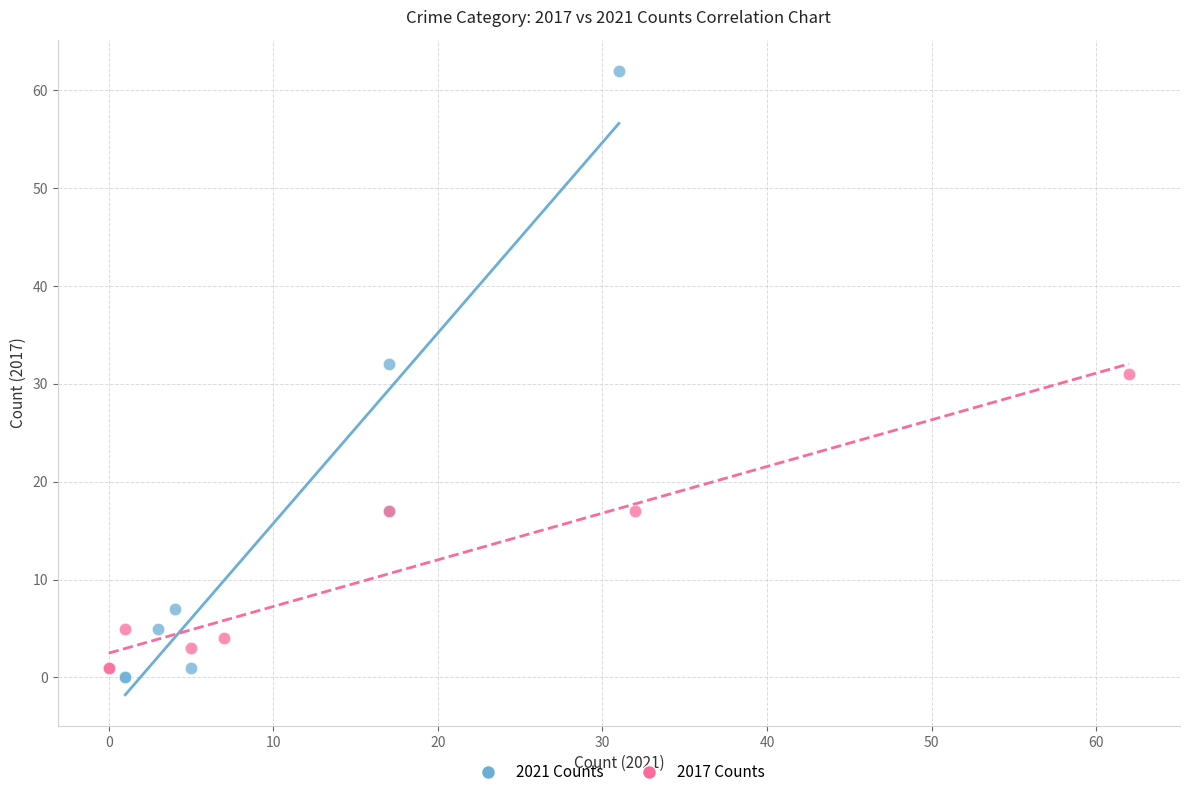

Which series has the largest Y range (max minus min)?

2021 Counts